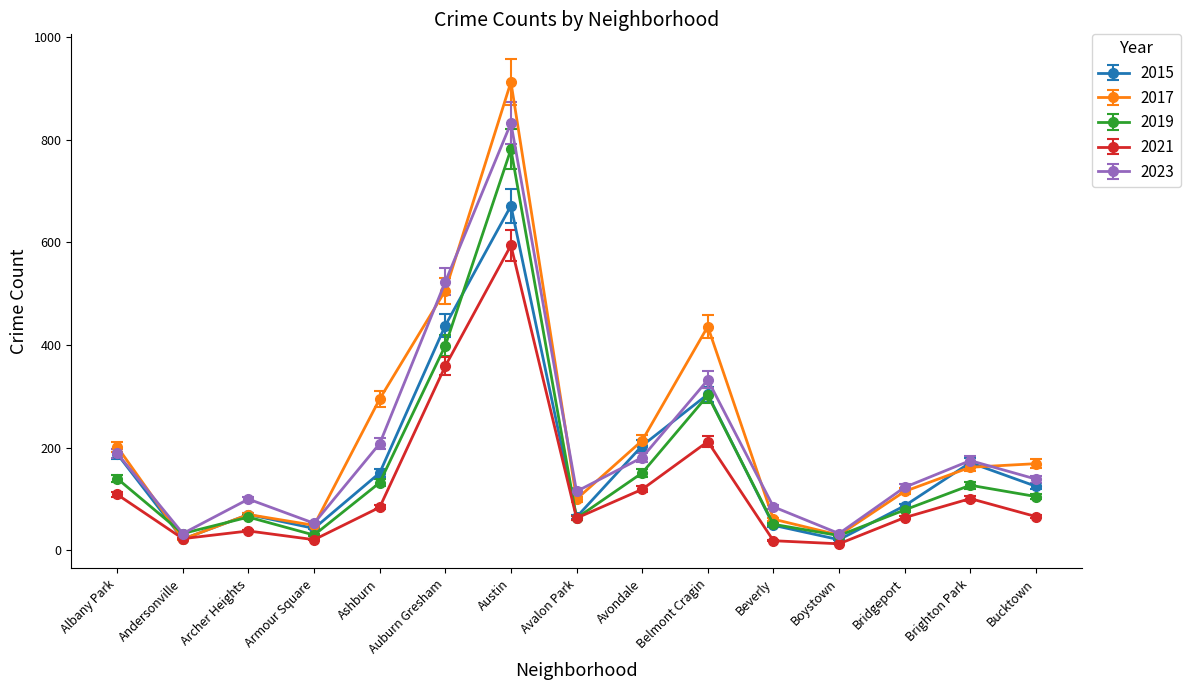

At which category is the sum across all series the highest?

Austin